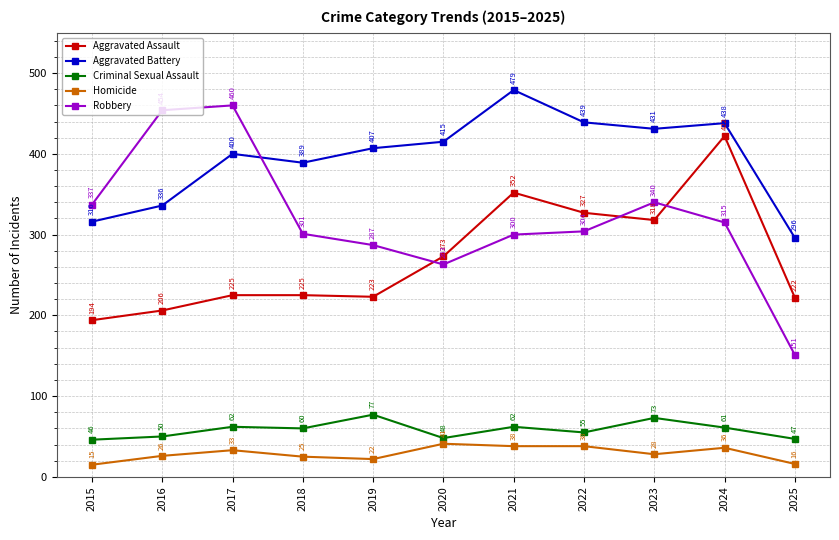

Which series has the largest range (max minus min)?

Robbery